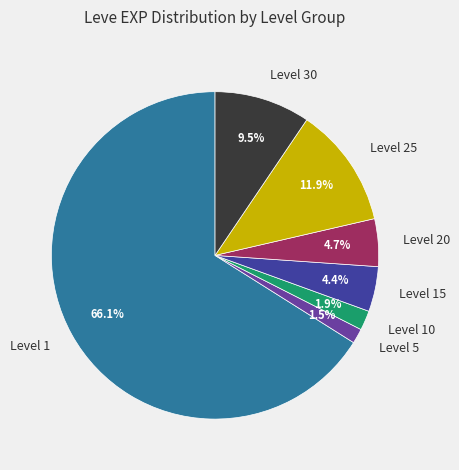

Which category has the biggest portion of the pie?

Level 1